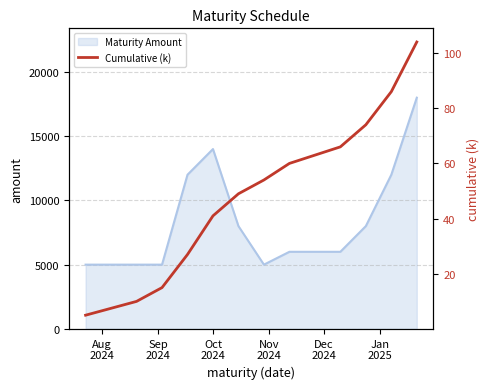

What is the highest value of the Maturity Amount series?

18000